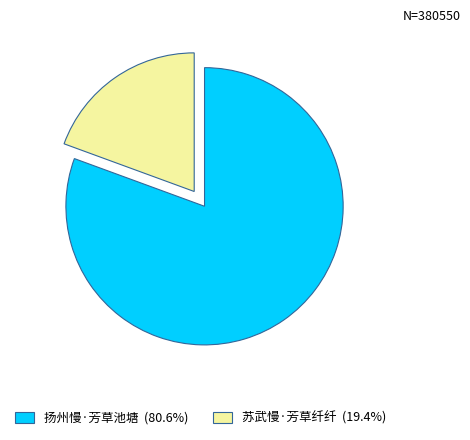

Which slice is the largest?

扬州慢·芳草池塘